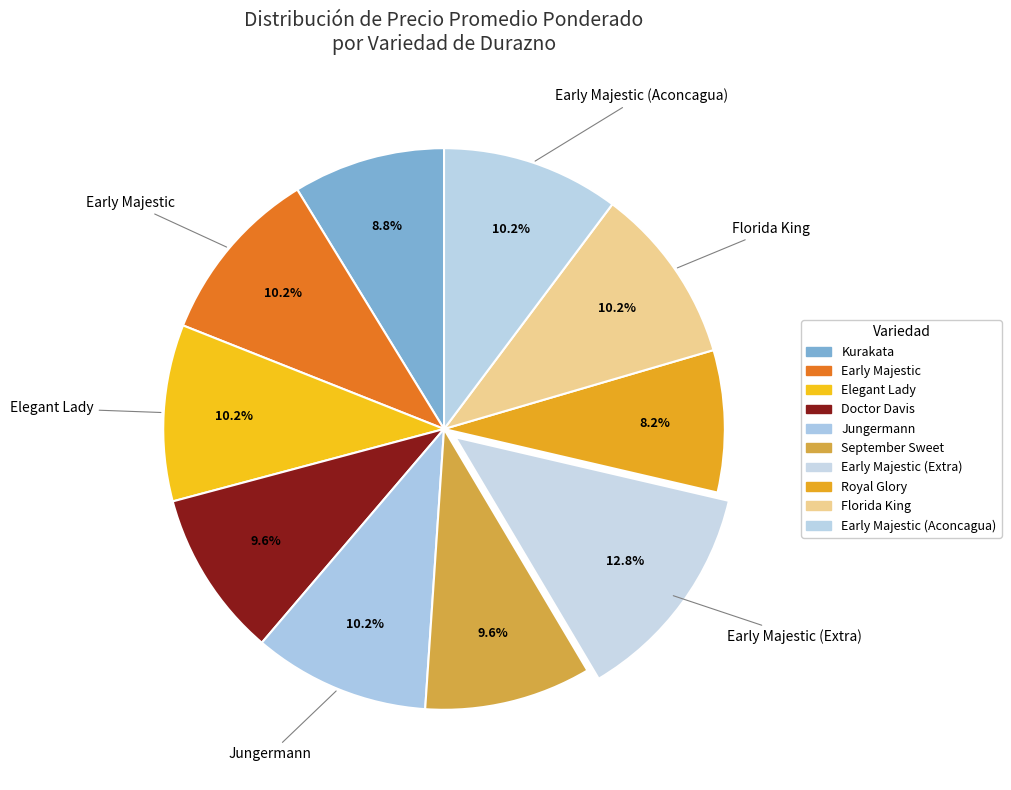

Count the number of slices in the pie.

10